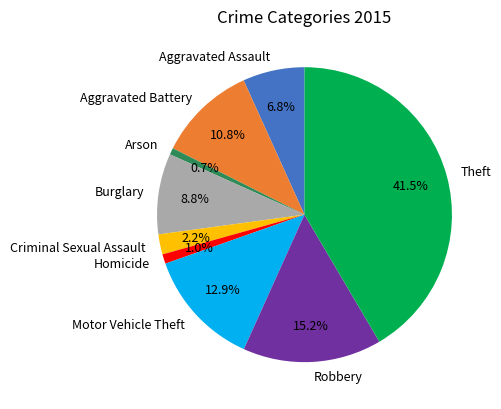

What portion of the pie excludes Burglary?

91.2%